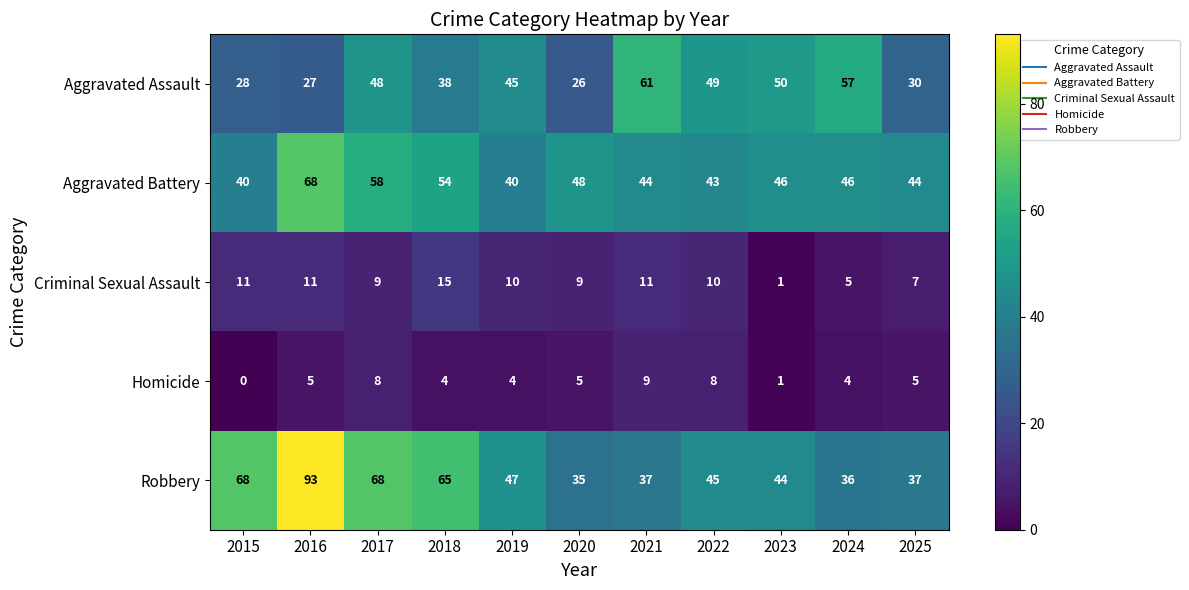

What is the sum of the Robbery values at 2021 and 2015?

105